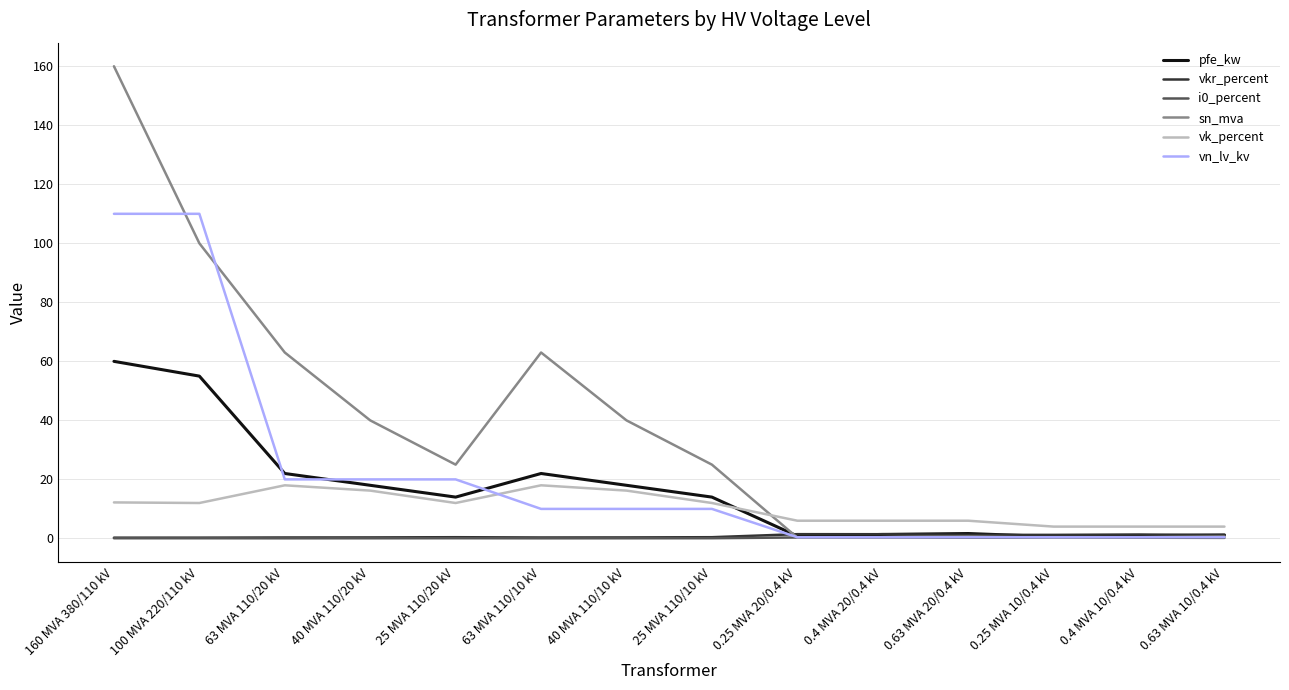

In vkr_percent, how many points are higher than both neighbors (excluding endpoints)?

3